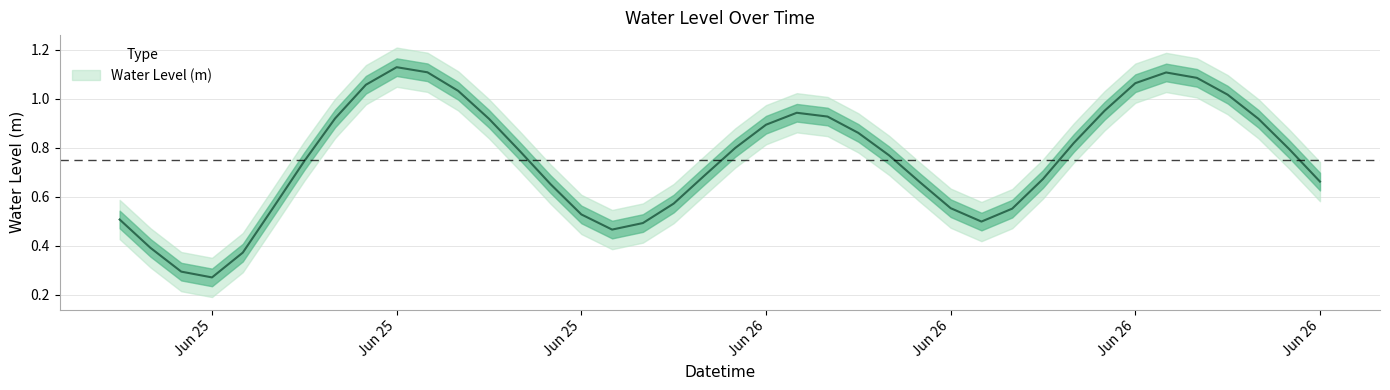

What is the label of the 18th point from the left?

2023-06-25 23:00:00